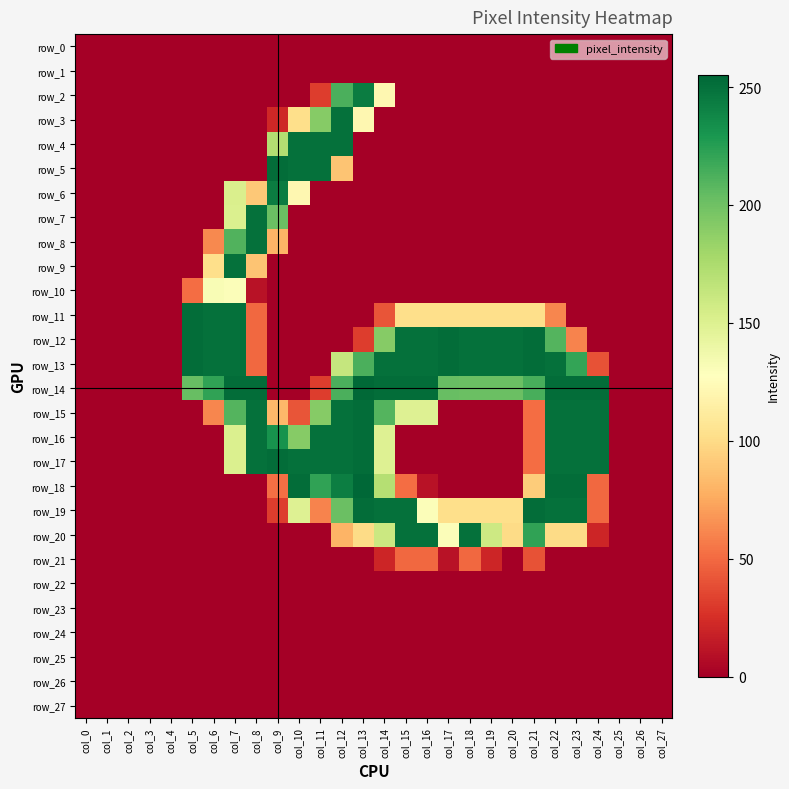

True or false: row_18 has a value of 101 at col_11.

False